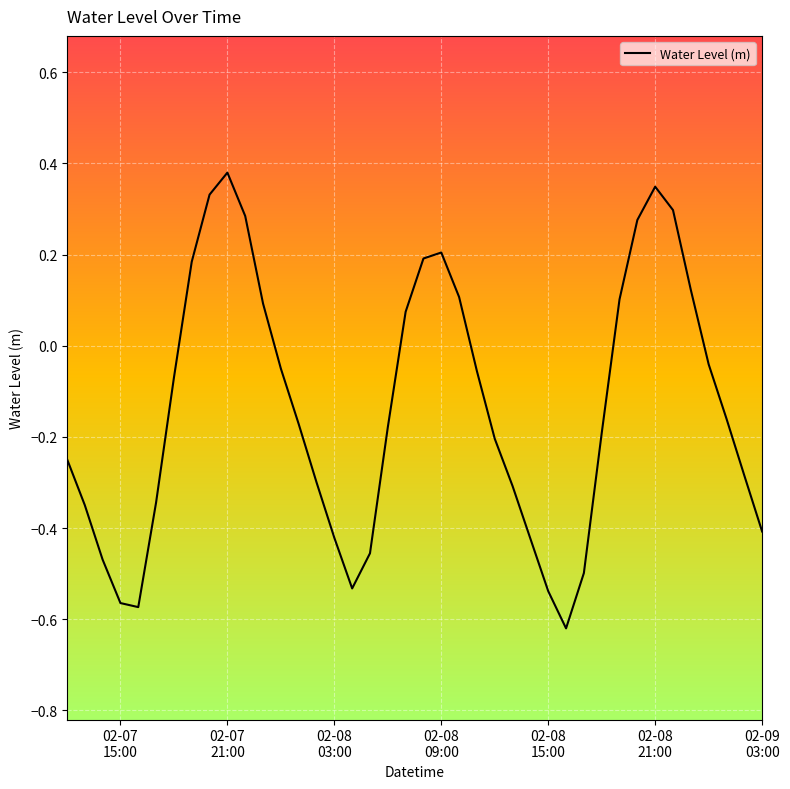

What is the difference between the maximum and minimum values?

1.0